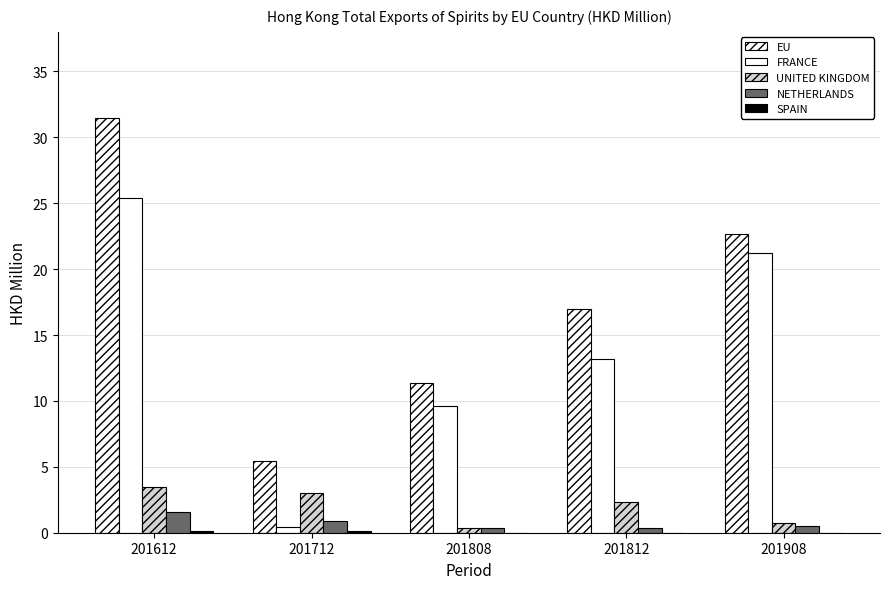

Does the chart contain stacked bars?

No